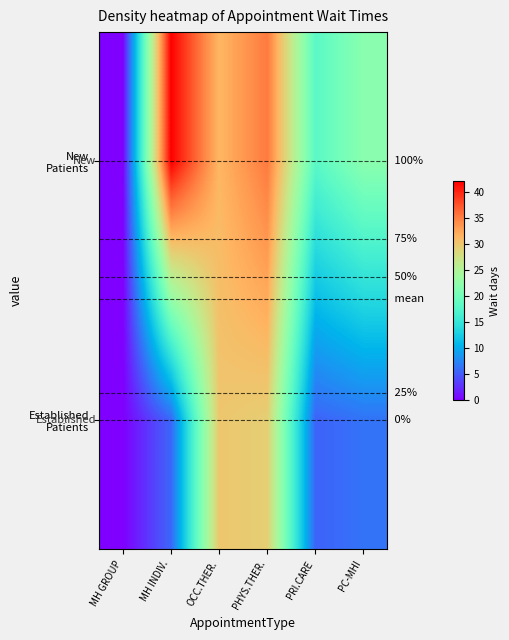

What is the average value of the Established Patients series?

12.8